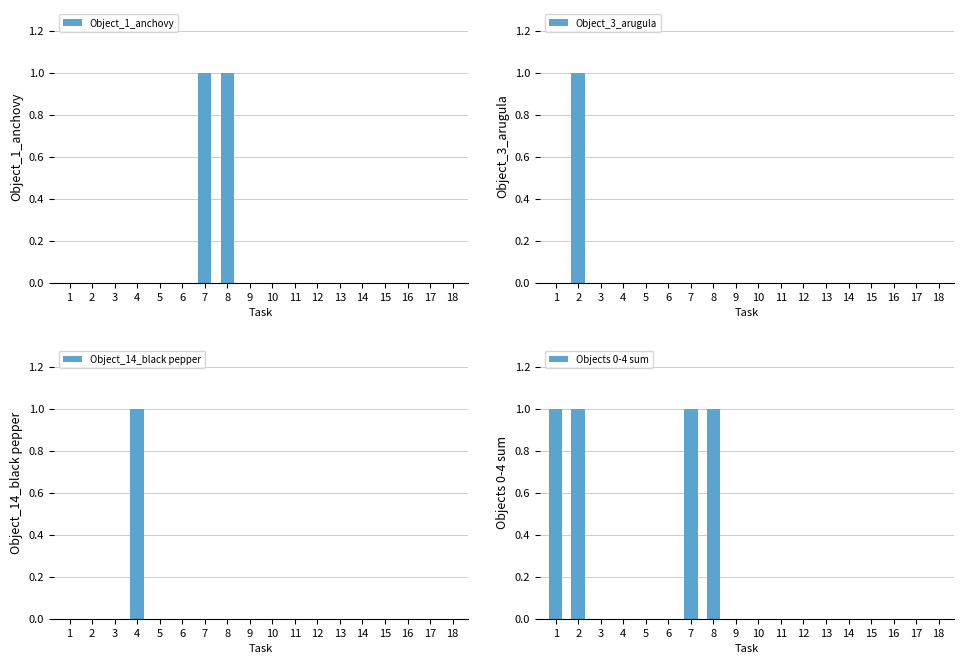

How many values in Object_14_black pepper are above zero?

1